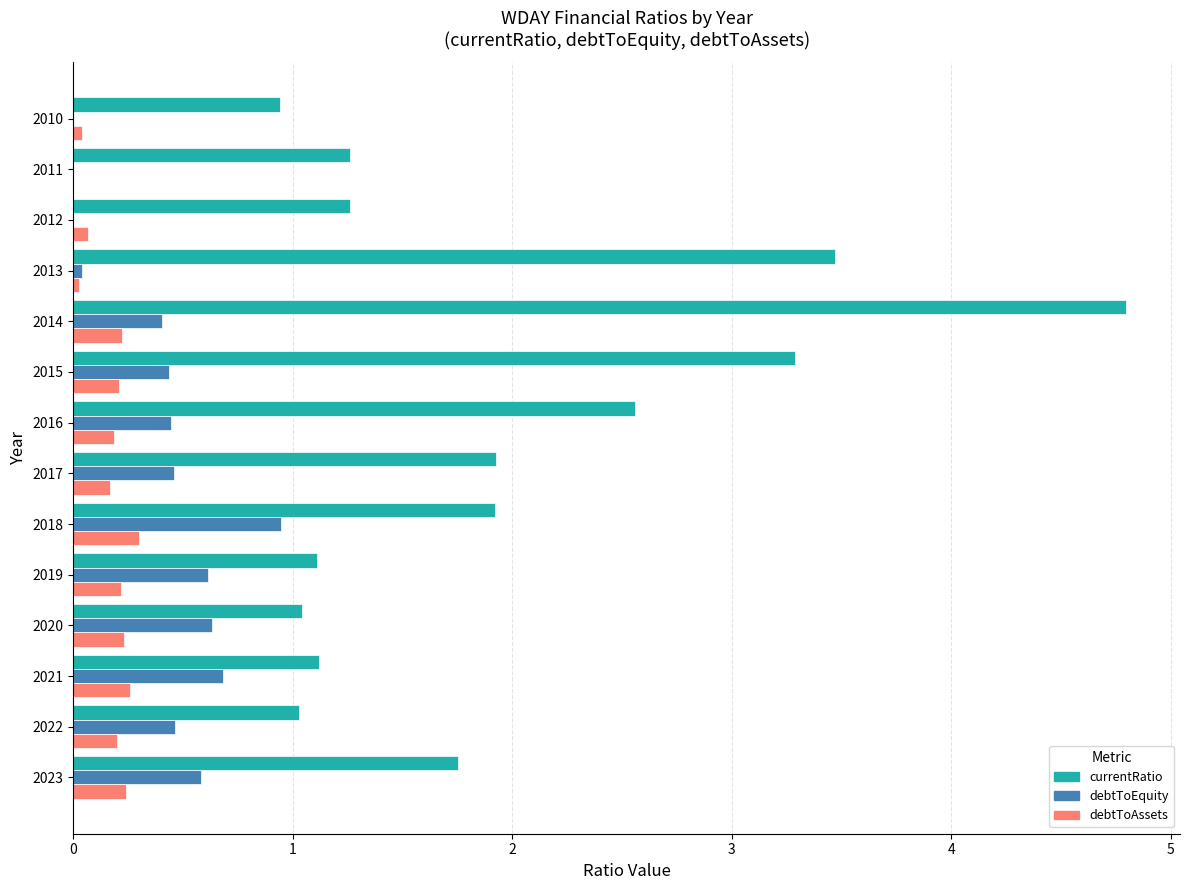

How many values in debtToAssets are above zero?

13